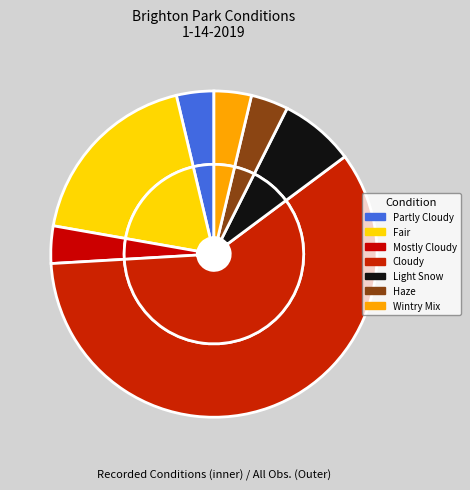

What is the change in value from Fair to Mostly Cloudy?

-4